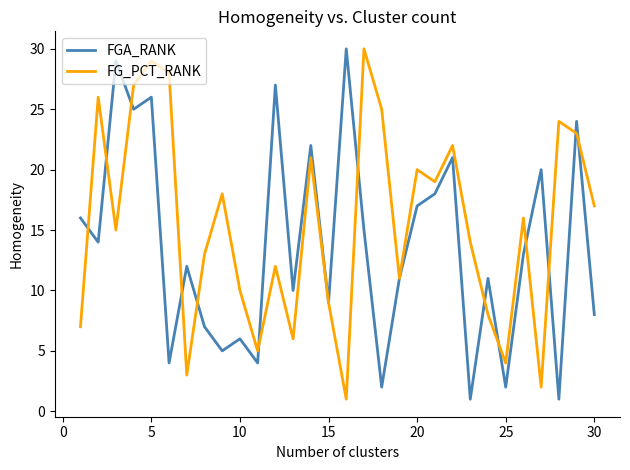

Which series has the largest total across all categories?

FG_PCT_RANK